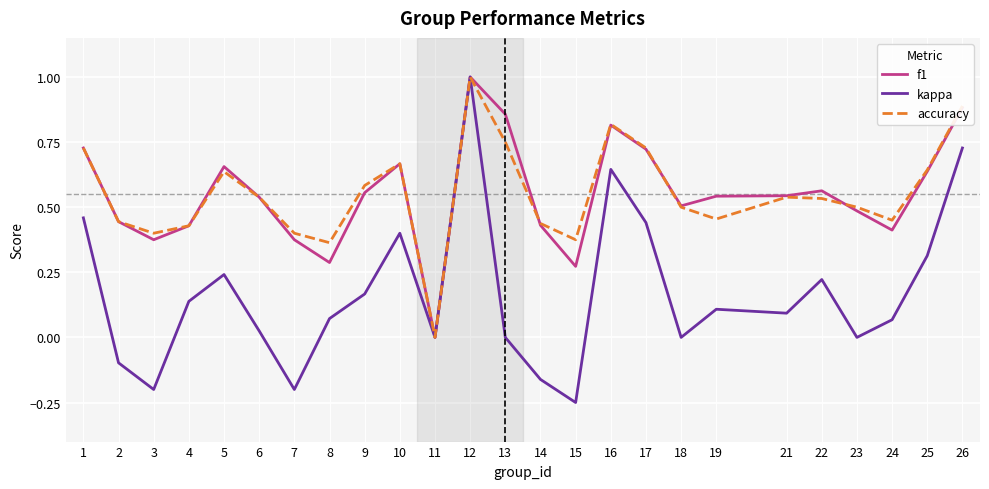

At which category does the chart reach its peak across all series?

12